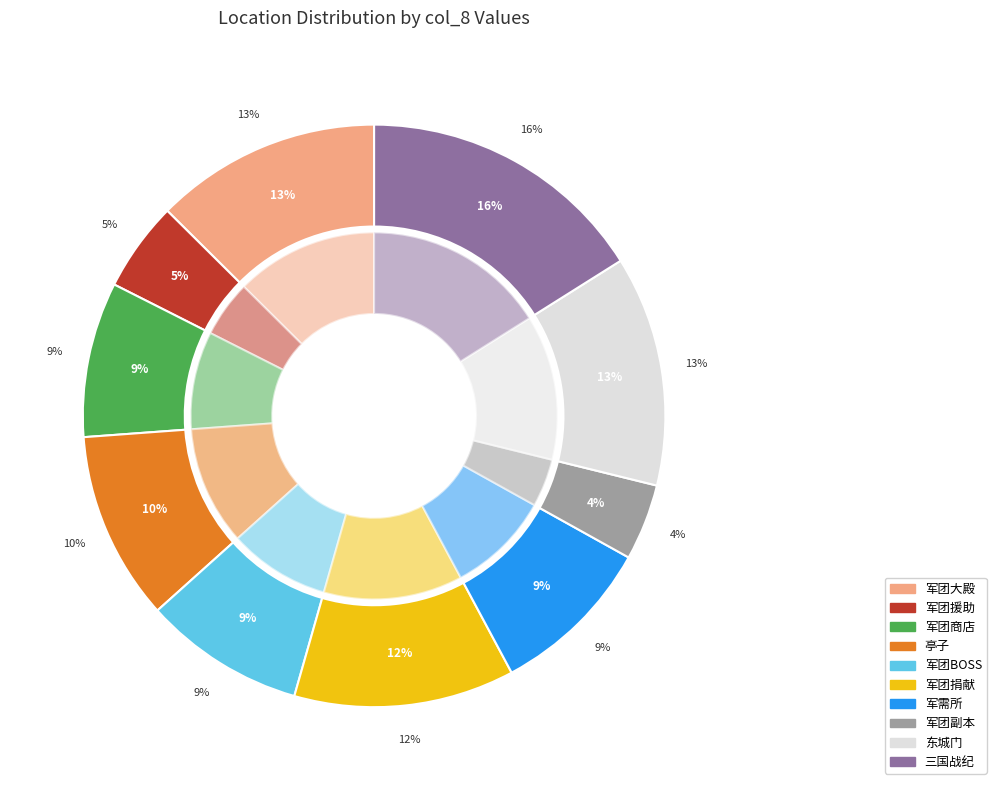

True or false: 三国战纪 accounts for 4% of the total.

False